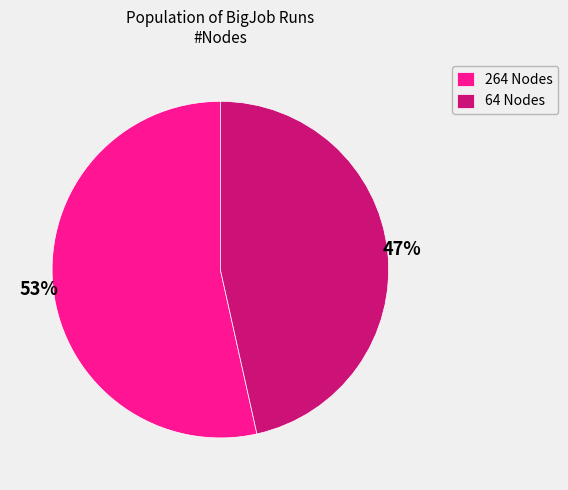

Combined, do 64 Nodes and 264 Nodes account for over 50%?

Yes